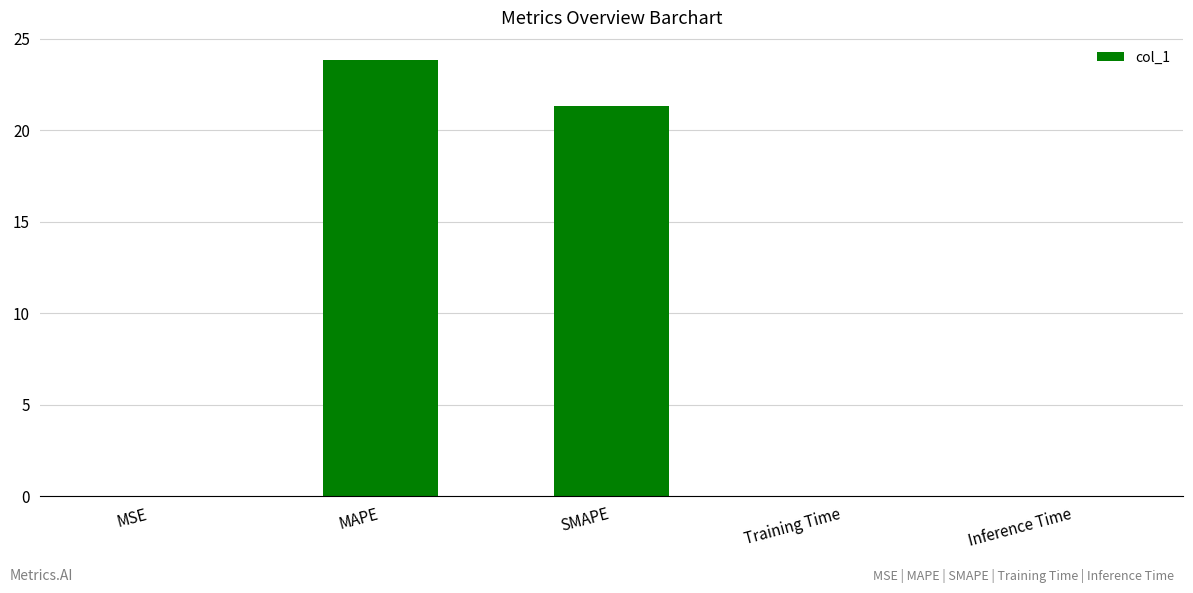

At which label is the value closest to 11?

SMAPE